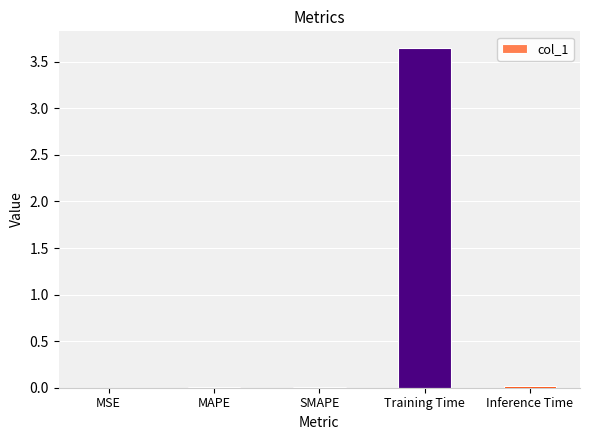

Which category has the highest value across all series?

Training Time